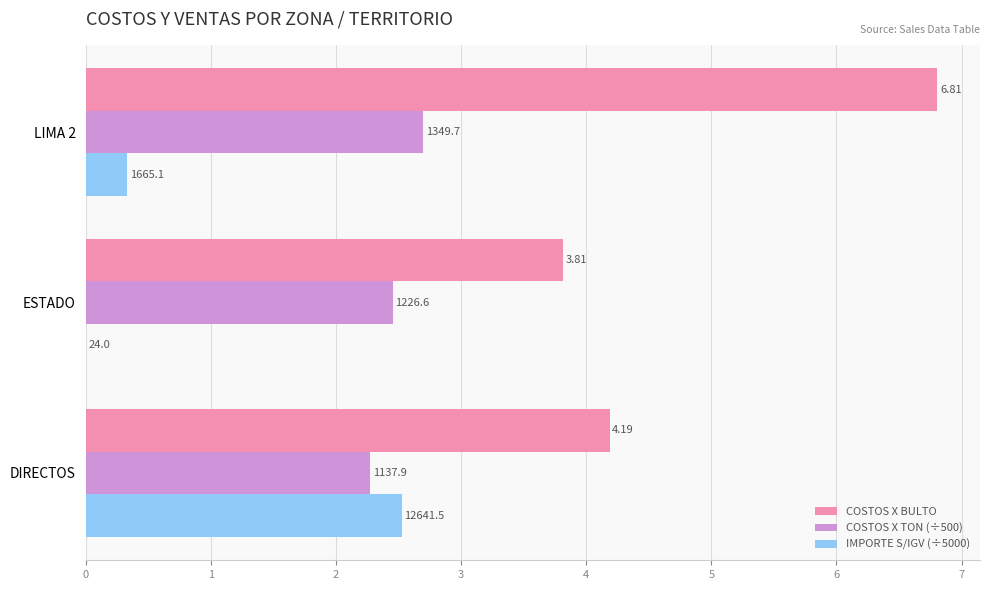

What is the difference between the second highest and minimum values in the COSTOS X TON (÷500) series?

0.2